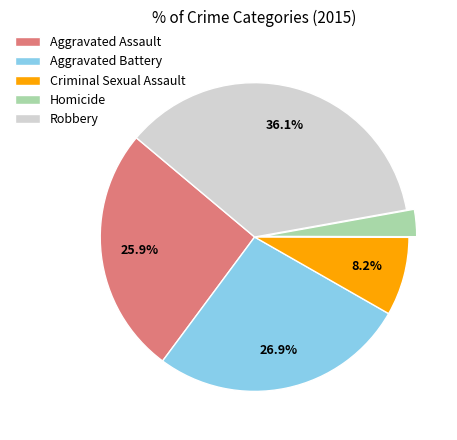

Count the number of slices in the pie.

5